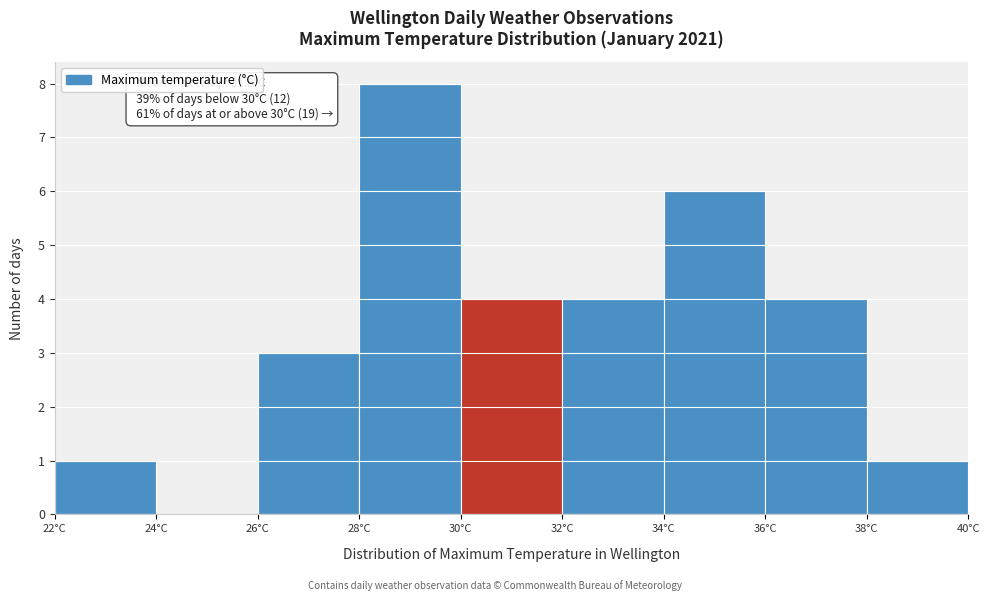

Over which range of the x-axis is the bar tallest?

28 to 30